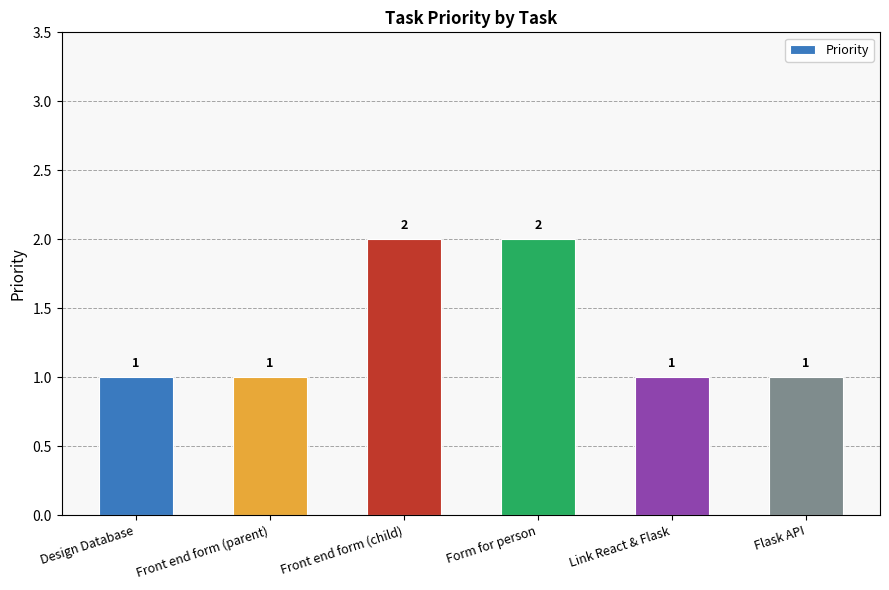

What is the maximum value shown in the chart?

2